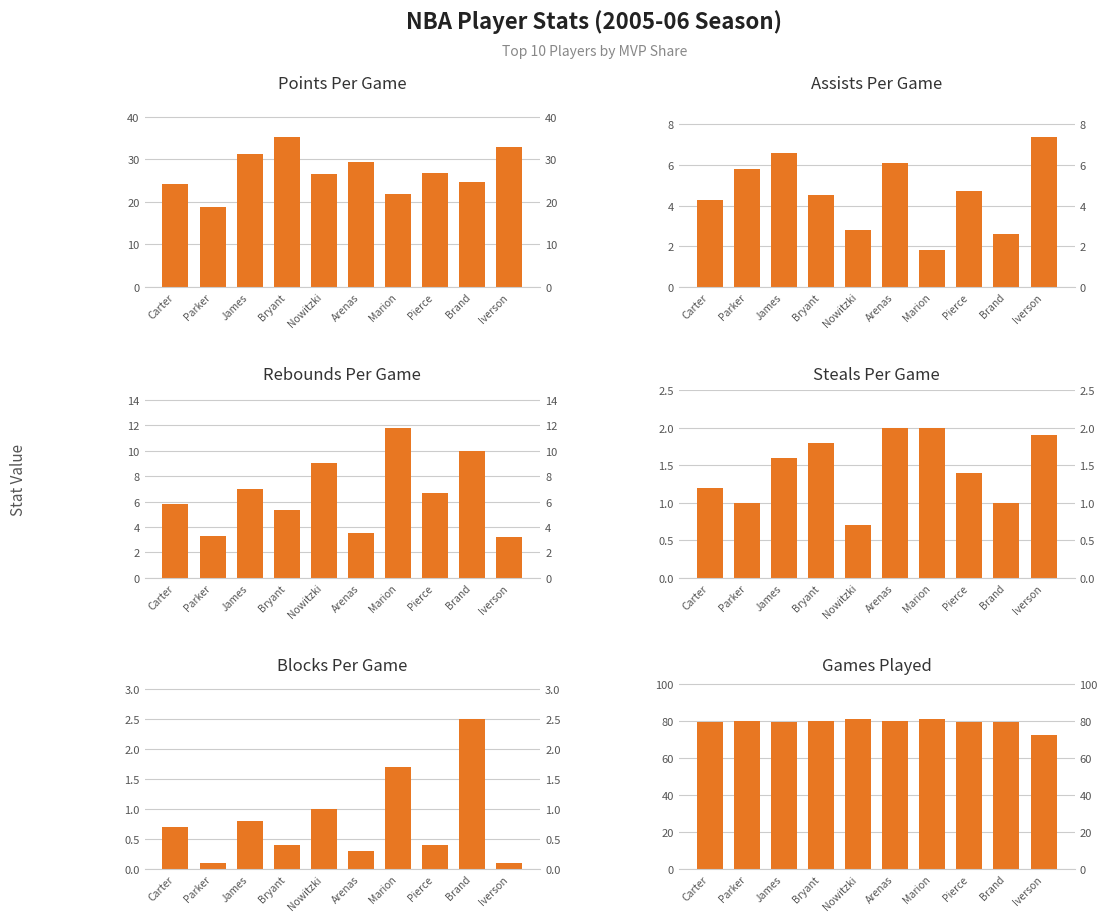

What is the average value of the BLK series?

0.8